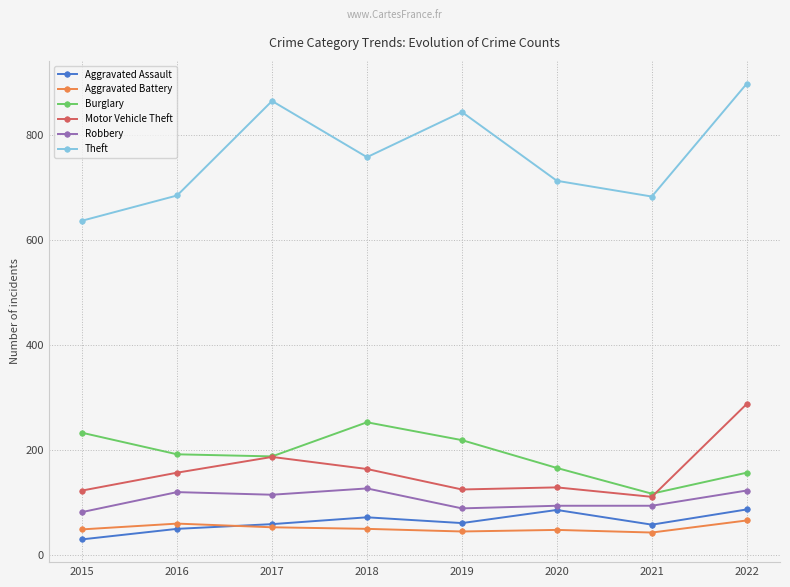

What is the difference between the second highest and minimum values in the Robbery series?

41